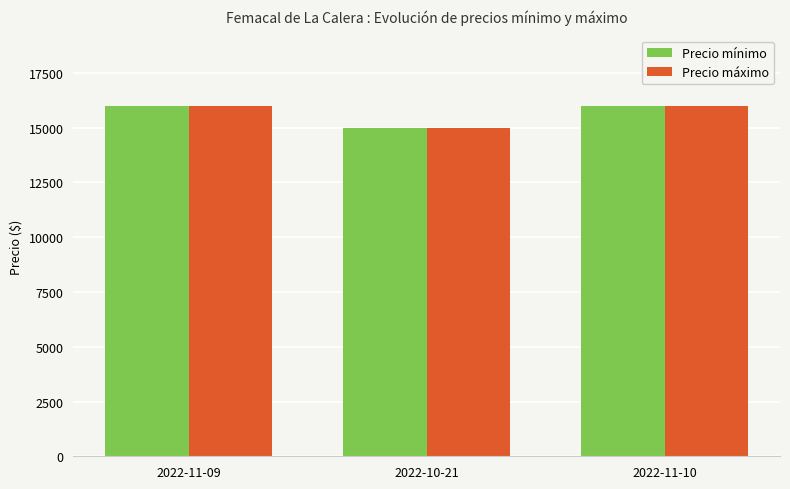

What is the highest value of the Precio máximo series?

16000